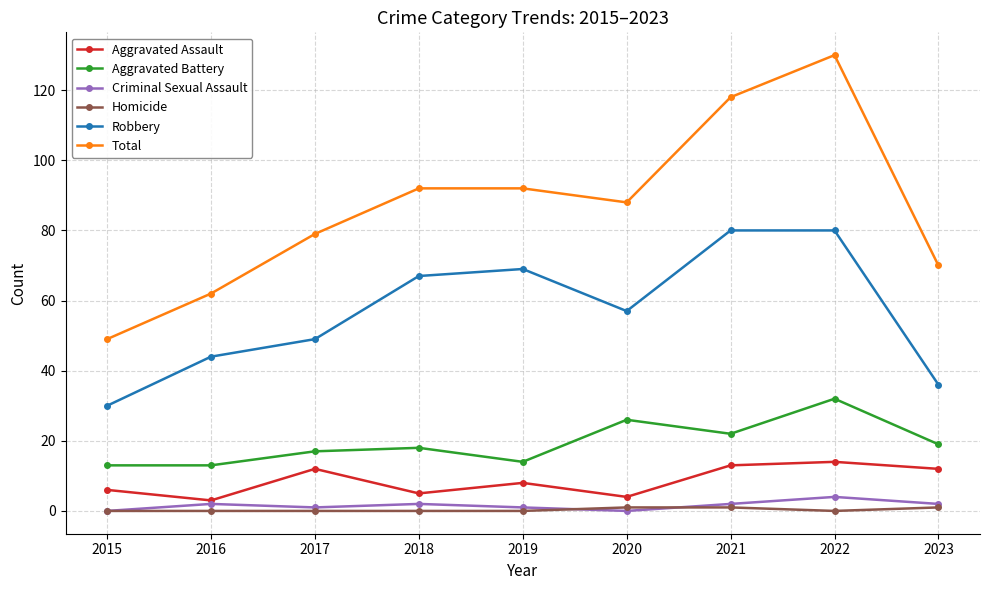

Reading left to right, transcribe all the data shown in this chart.

Aggravated Assault: 2015=6	2016=3	2017=12	2018=5	2019=8	2020=4	2021=13	2022=14	2023=12
Aggravated Battery: 2015=13	2016=13	2017=17	2018=18	2019=14	2020=26	2021=22	2022=32	2023=19
Criminal Sexual Assault: 2015=0	2016=2	2017=1	2018=2	2019=1	2020=0	2021=2	2022=4	2023=2
Homicide: 2015=0	2016=0	2017=0	2018=0	2019=0	2020=1	2021=1	2022=0	2023=1
Robbery: 2015=30	2016=44	2017=49	2018=67	2019=69	2020=57	2021=80	2022=80	2023=36
Total: 2015=49	2016=62	2017=79	2018=92	2019=92	2020=88	2021=118	2022=130	2023=70